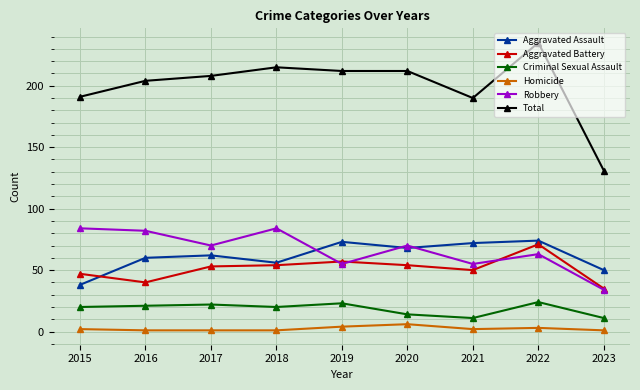

What is the maximum value for Aggravated Assault?

74